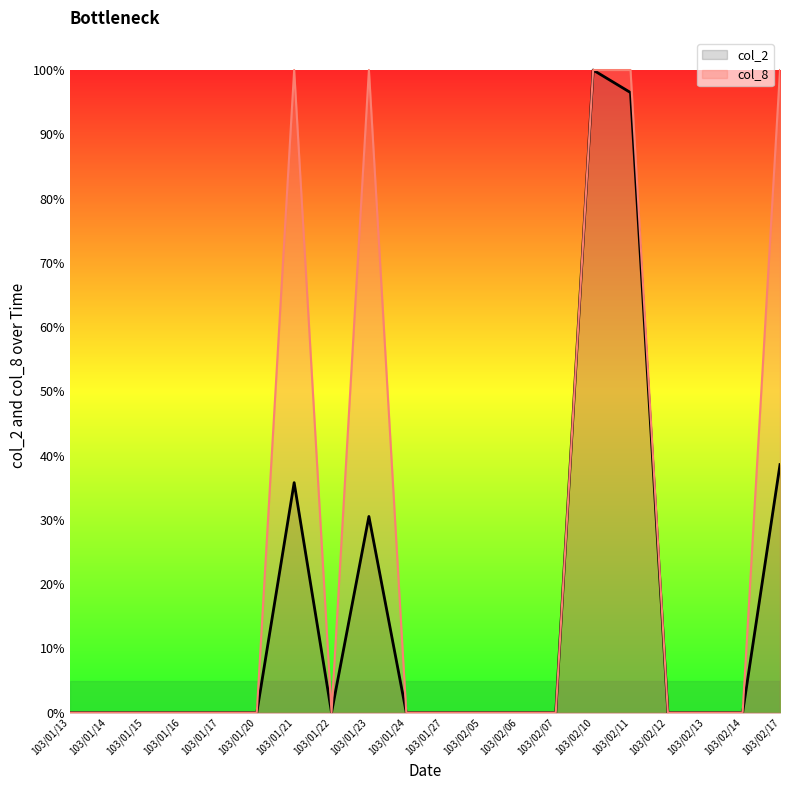

What is the highest value of the col_2 series?

100.0